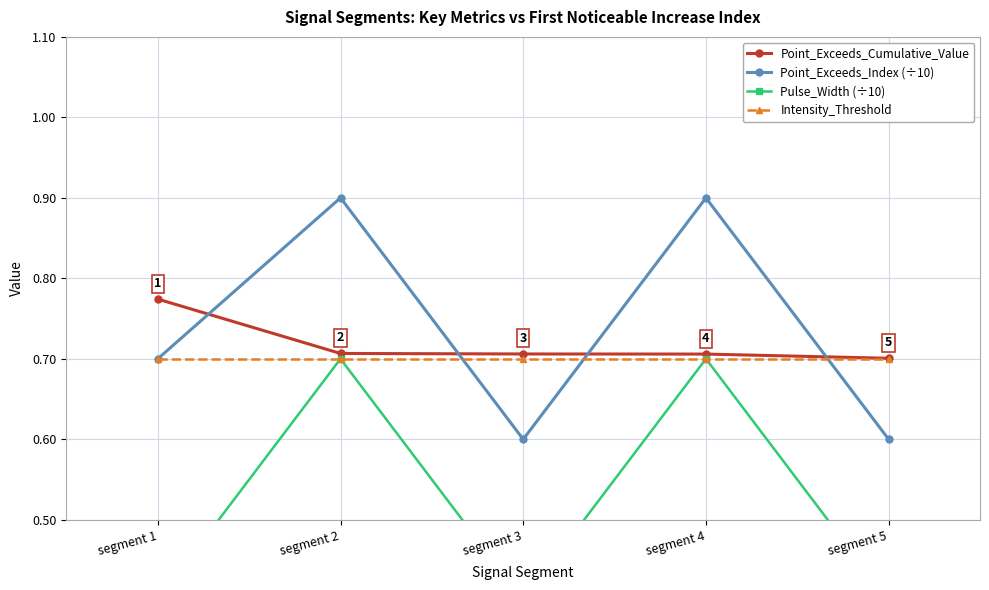

What are all the series names shown in the legend?

Point_Exceeds_Cumulative_Value, Point_Exceeds_Index (÷10), Pulse_Width (÷10), Intensity_Threshold